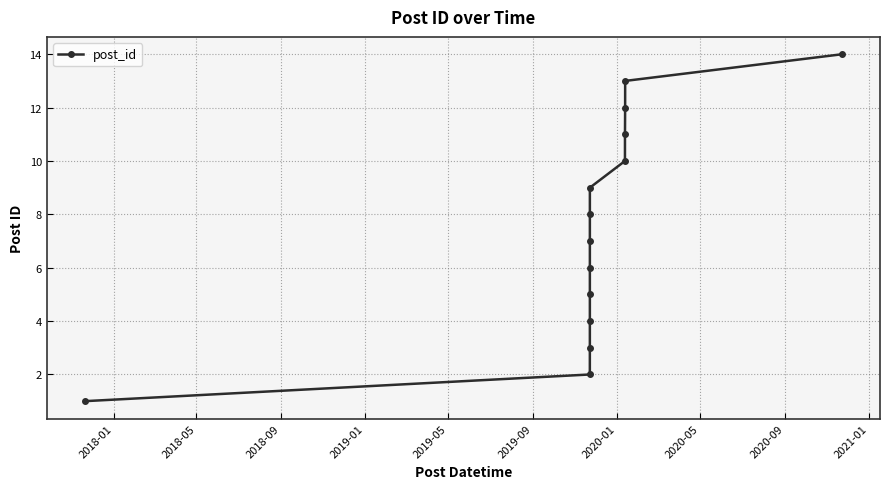

True or false: the data has more than 0 interior local peaks.

False